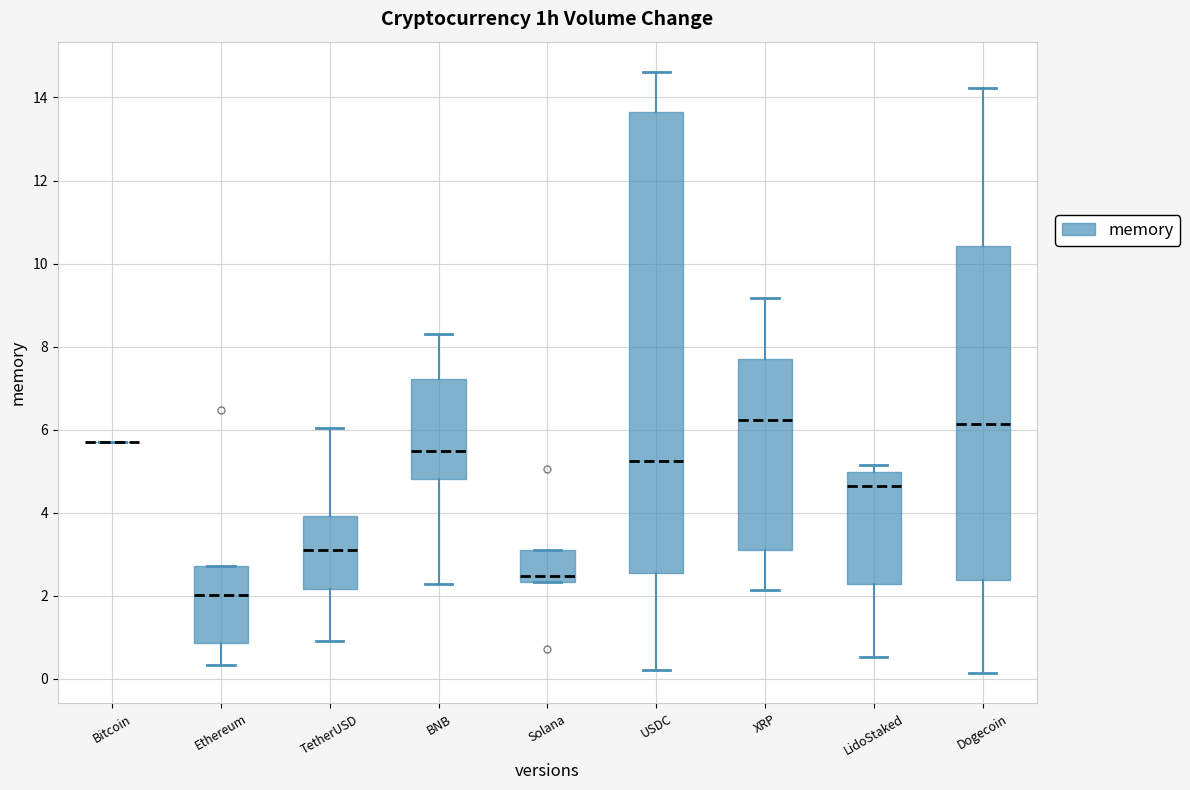

Comparing the boxes themselves (not the whiskers), which one is the tallest?

USDC